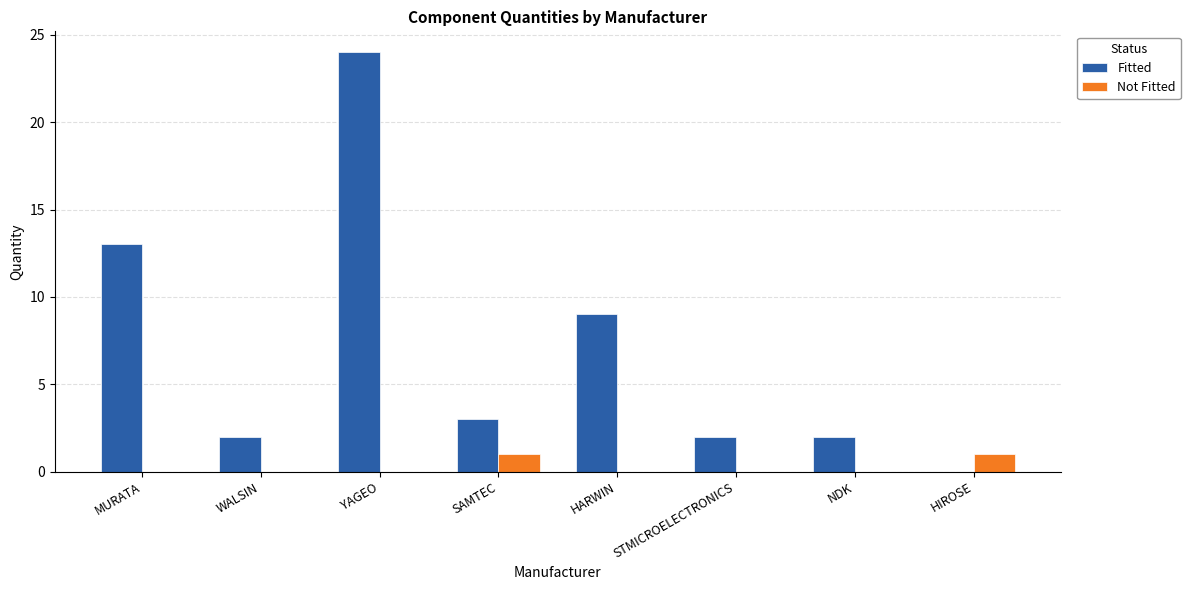

Does the chart contain stacked bars?

No